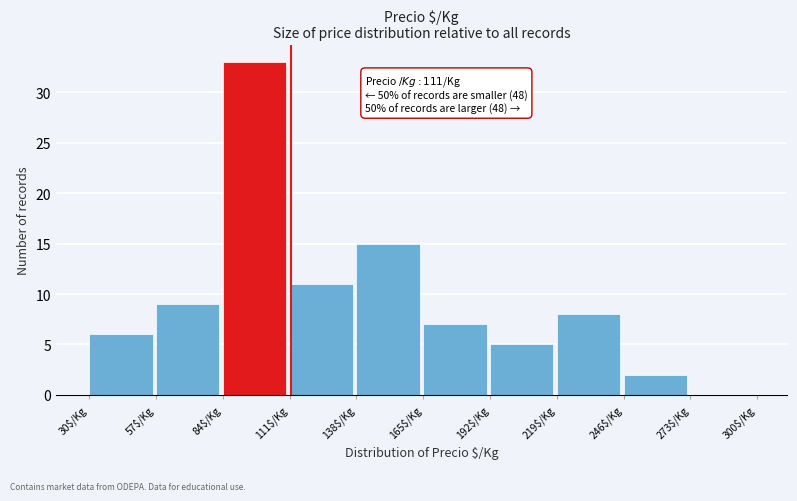

Over which range of the x-axis is the bar tallest?

84 to 111